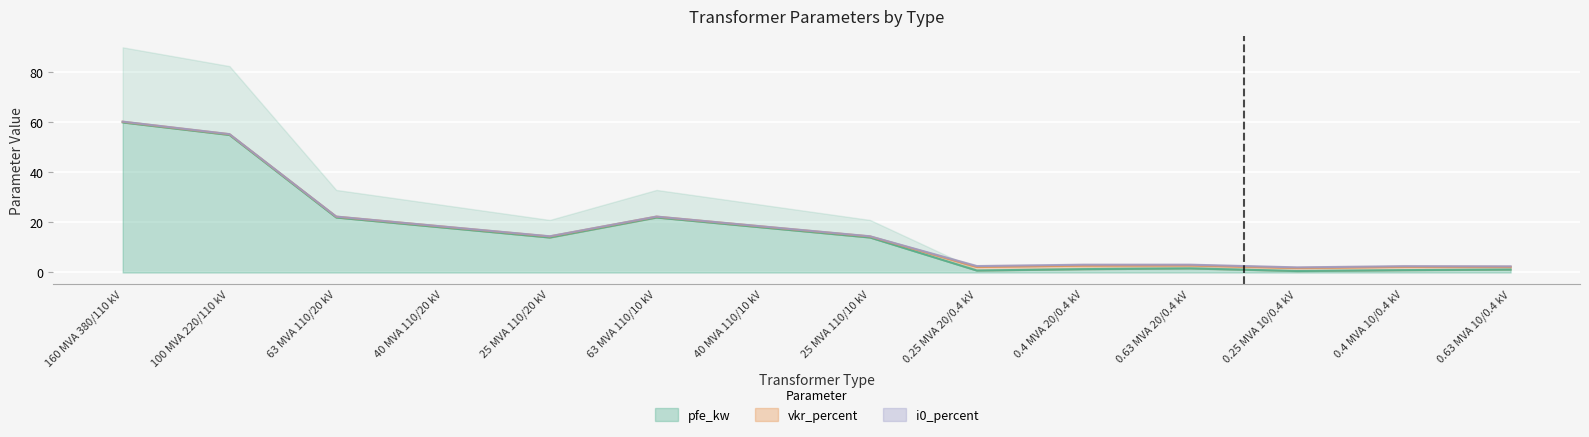

The value of vkr_percent at 0.25 MVA 10/0.4 kV is 1.2. True or false?

True